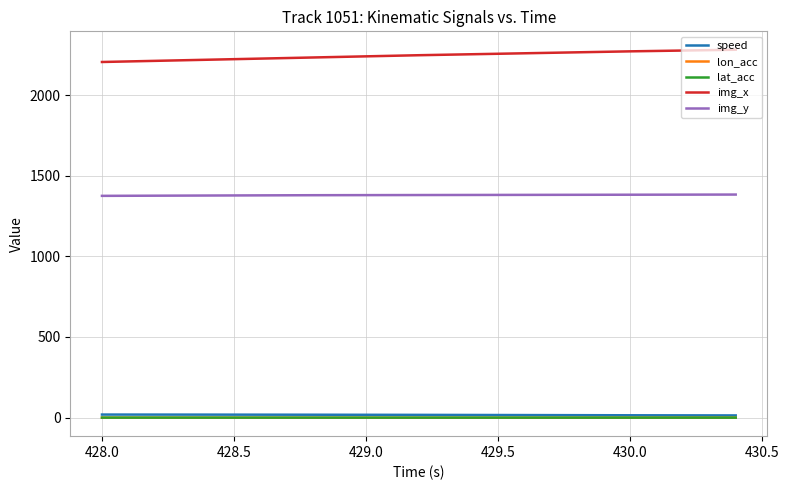

Which series has the largest total across all categories?

img_x